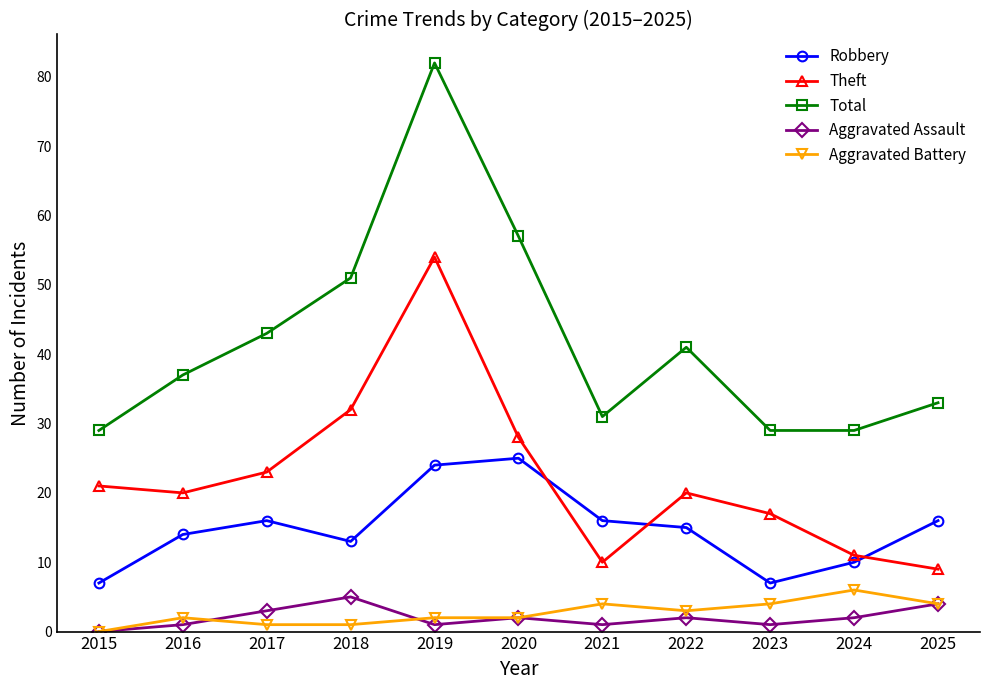

What is the highest value of the Total series?

82